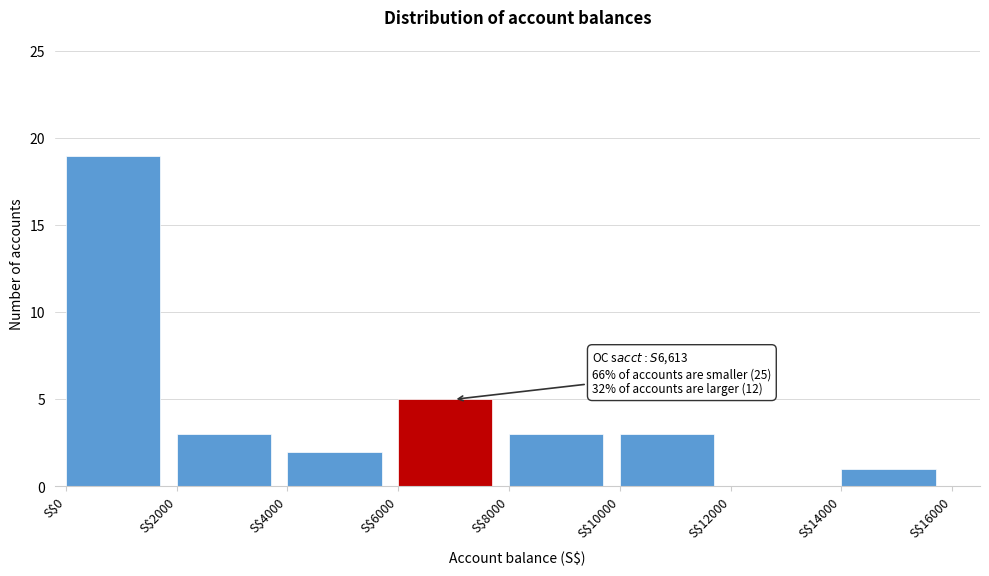

Which range on the x-axis has the tallest bar?

0 to 2000